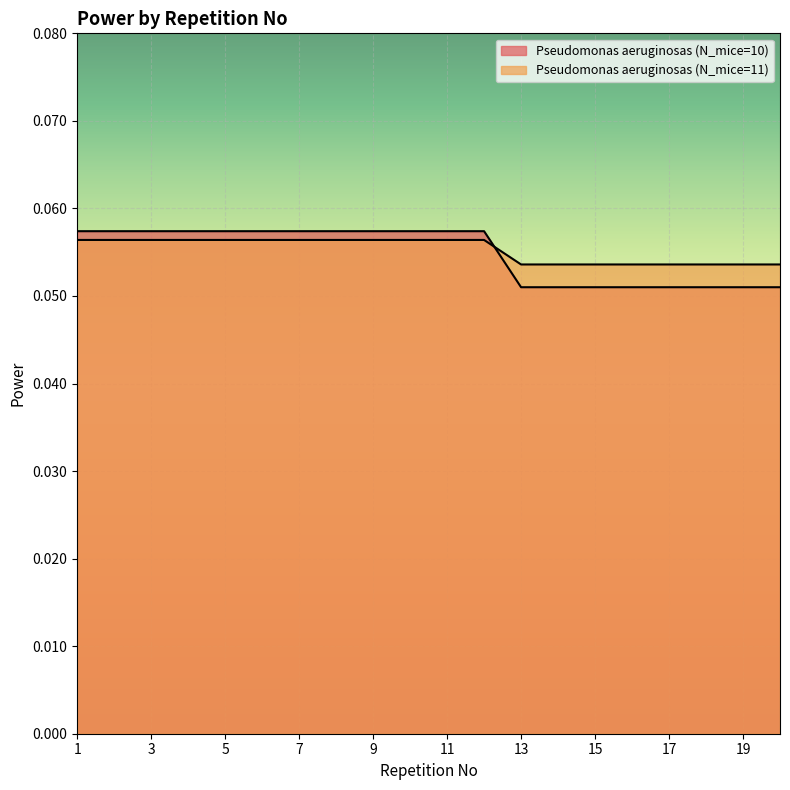

Where is Pseudomonas aeruginosas (N_mice=10) nearest to the value 0?

13